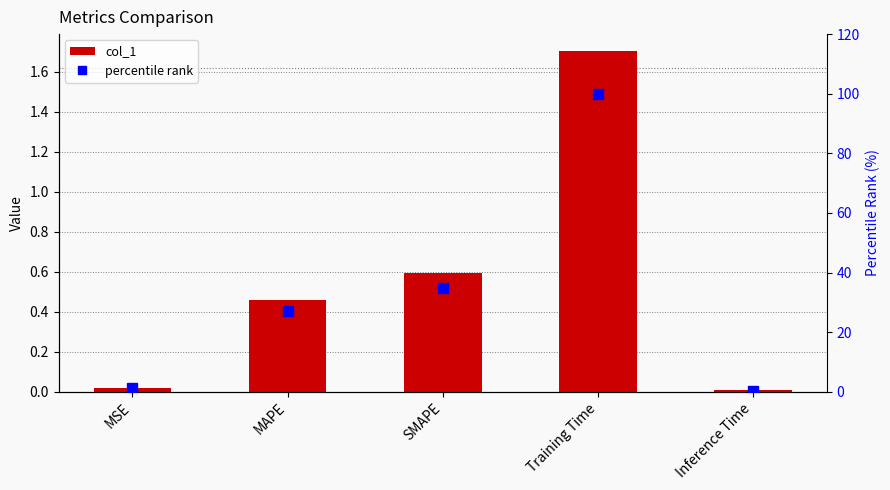

What is the sum of all col_1 values?

2.8